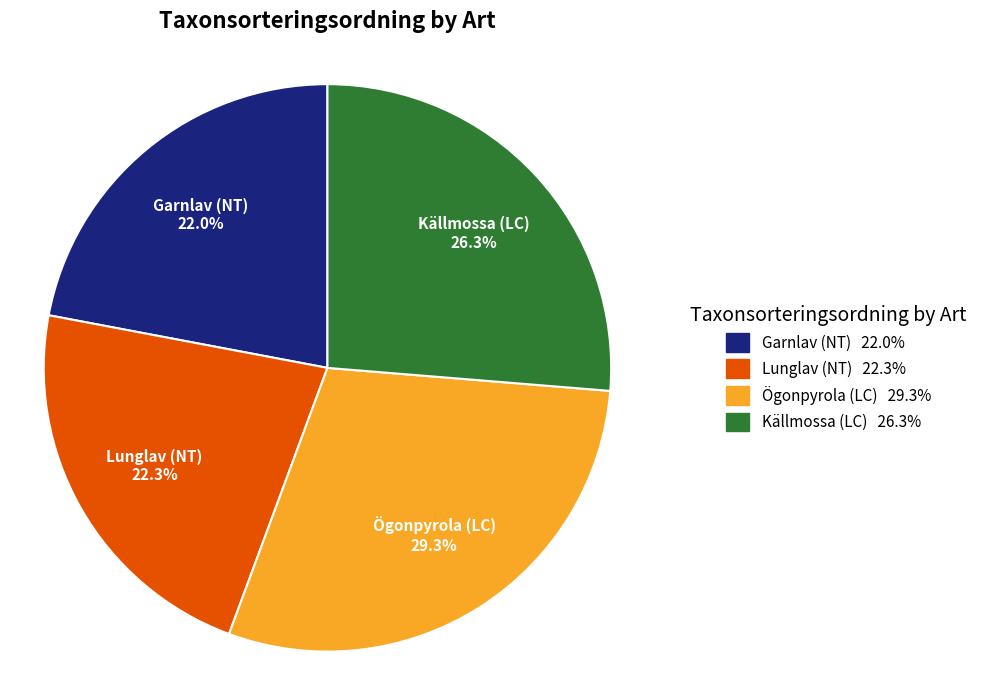

The Ögonpyrola (LC) slice represents 29% of the pie. True or false?

True